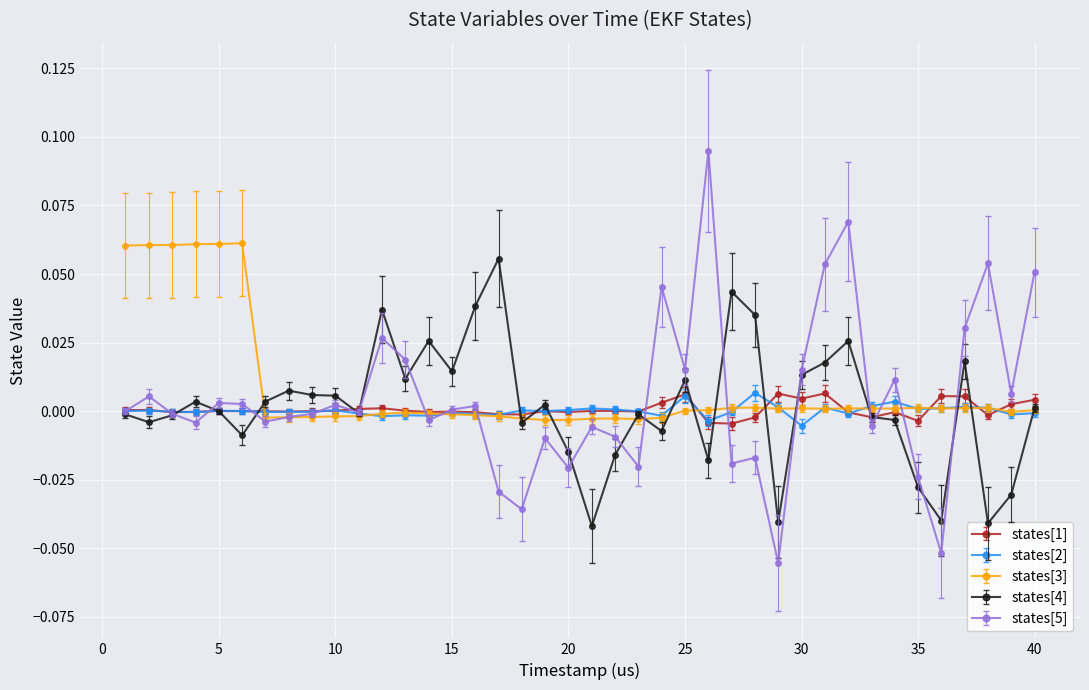

True or false: states[1] and states[3] intersect in this chart.

True